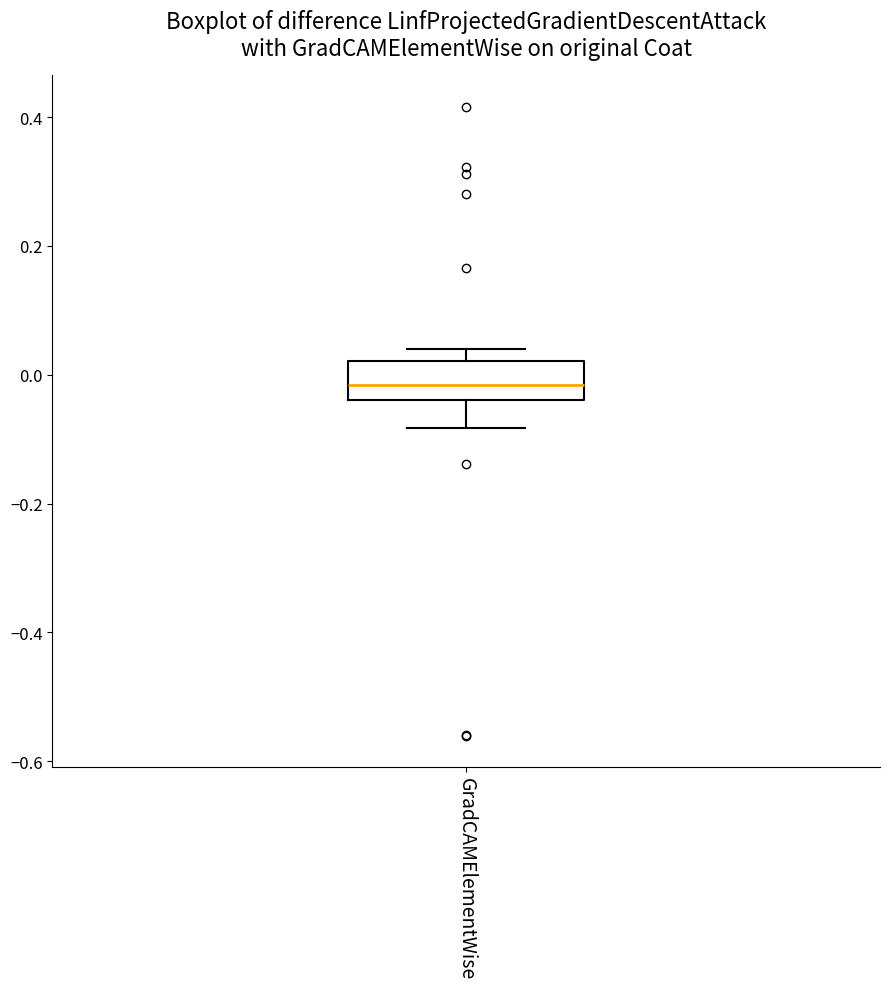

Transcribe this box plot: give where the median line is, the range the box spans, and where the two whiskers end, as read against the y-axis. The values are not printed on the chart, so give them approximately, as read against the axis.

median -0.02, box -0.04 to 0.02, whiskers -0.08 to 0.04